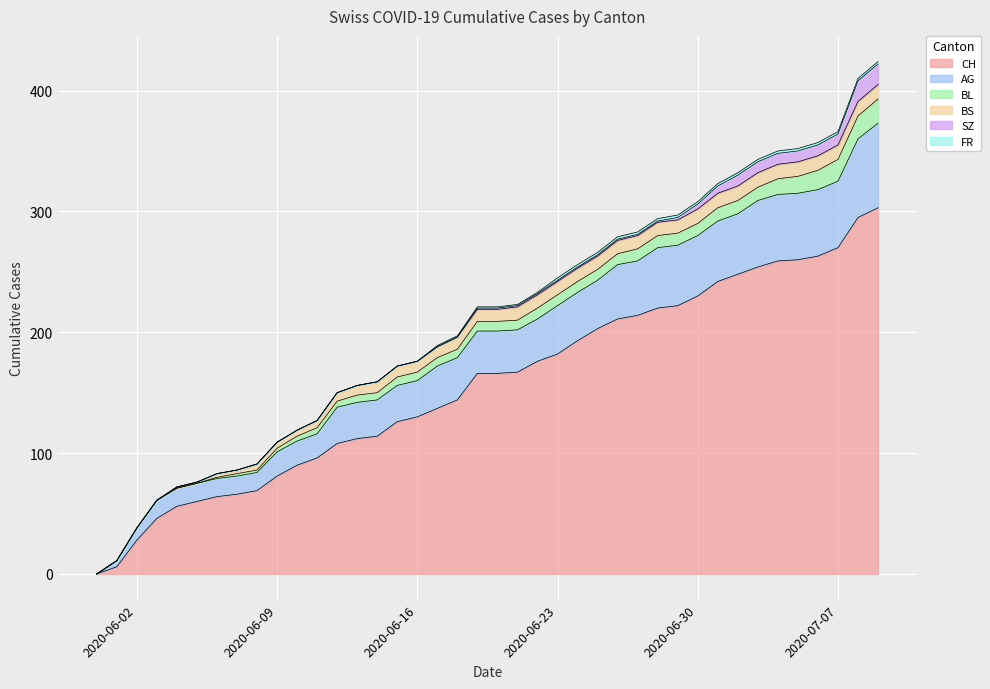

How many data points in AG are above 35?

17